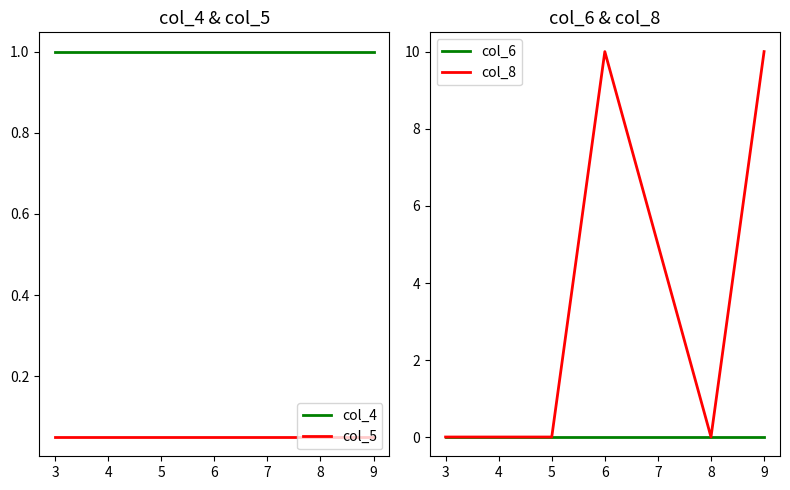

Read the col_4 value at 6.

1.0